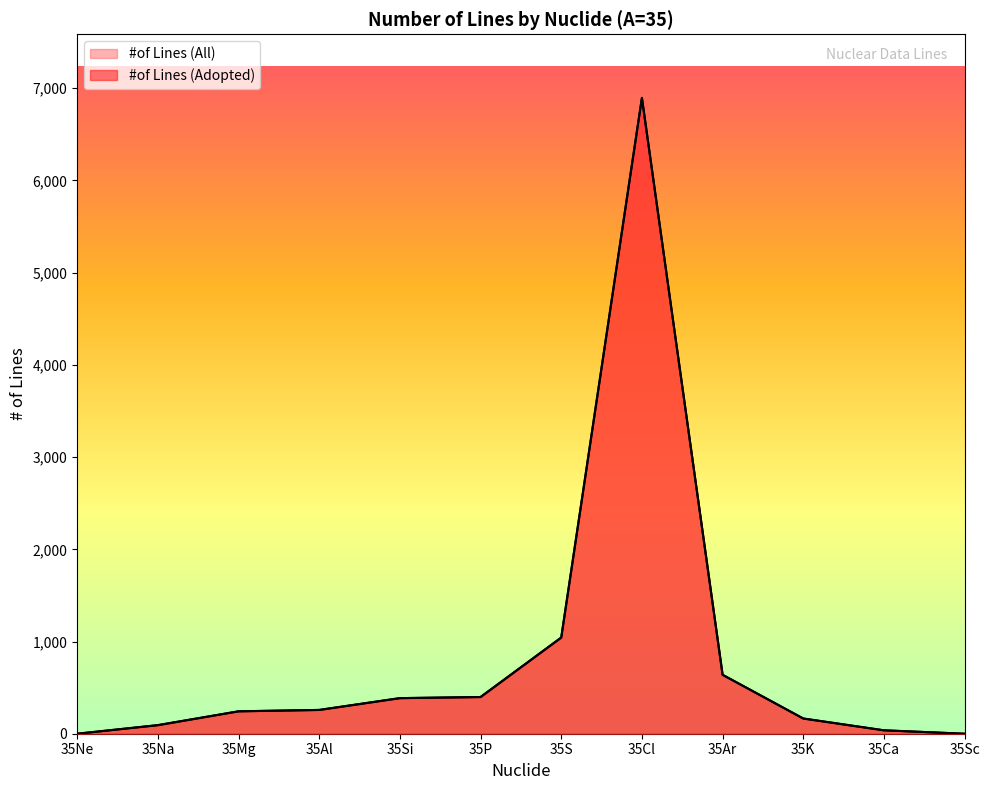

How many data points in #of Lines (Adopted) are above 258?

5